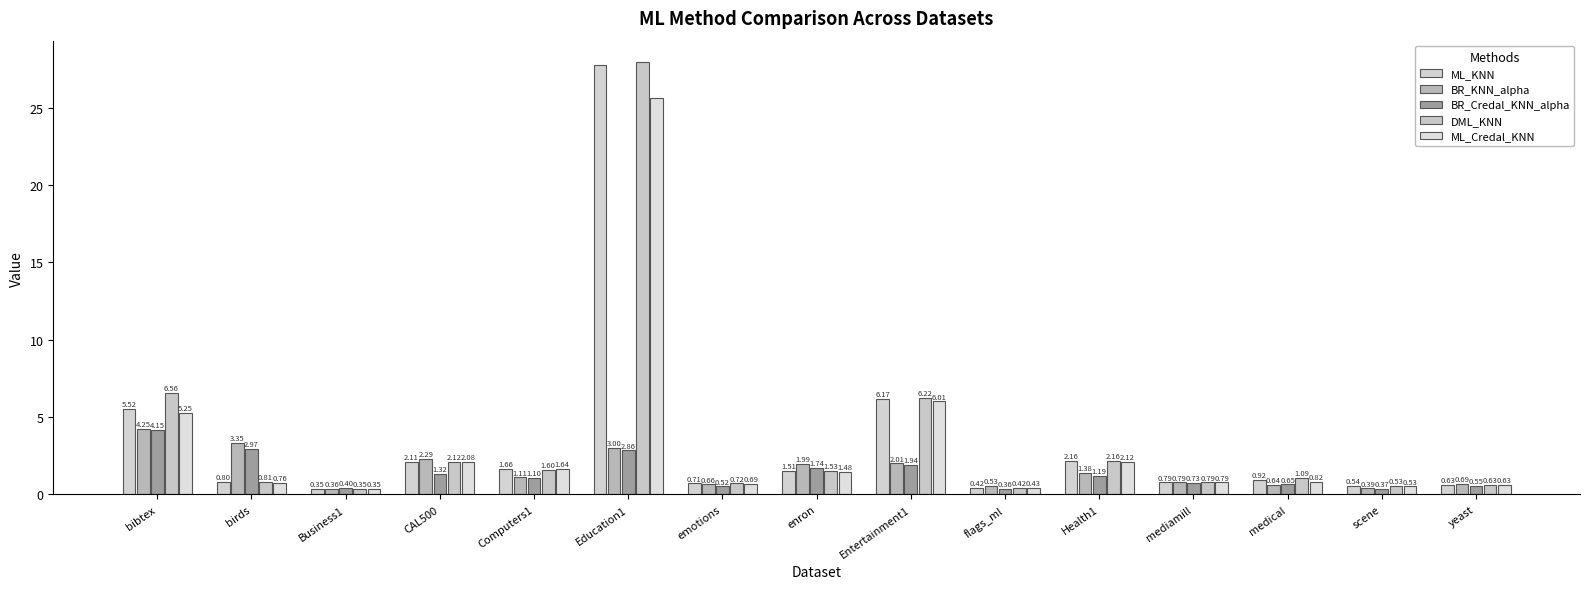

What is the value of the BR_Credal_KNN_alpha bar at the 4th from the left?

1.3